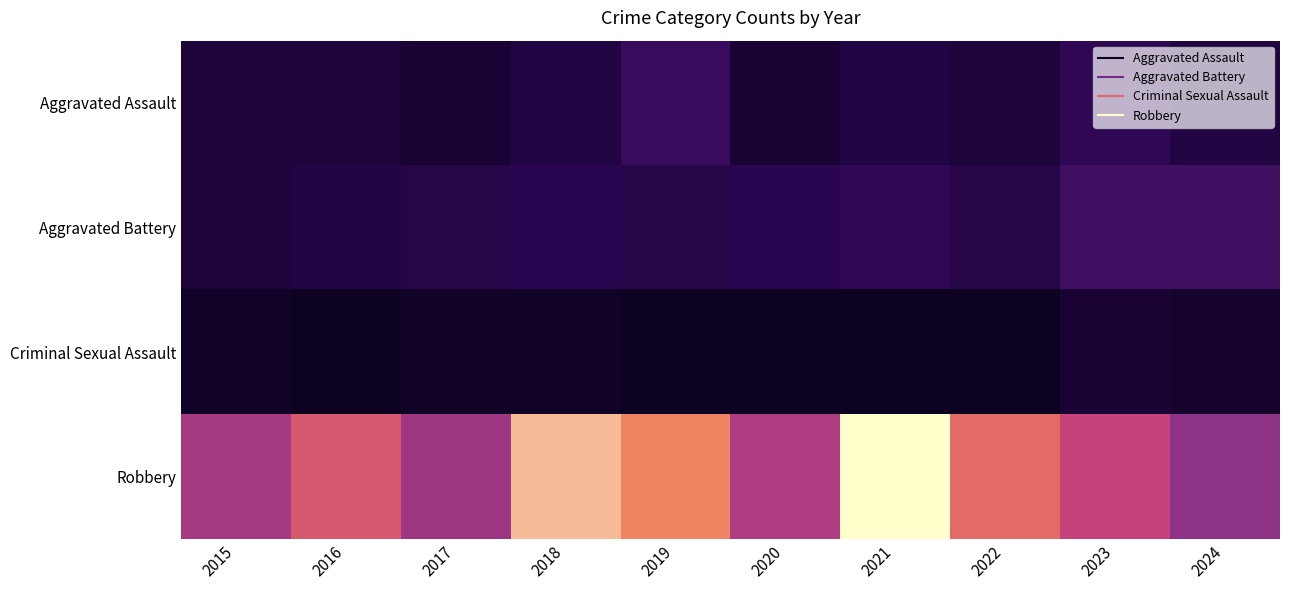

Rank the series by their maximum value, from lowest to highest.

Criminal Sexual Assault, Aggravated Assault, Aggravated Battery, Robbery